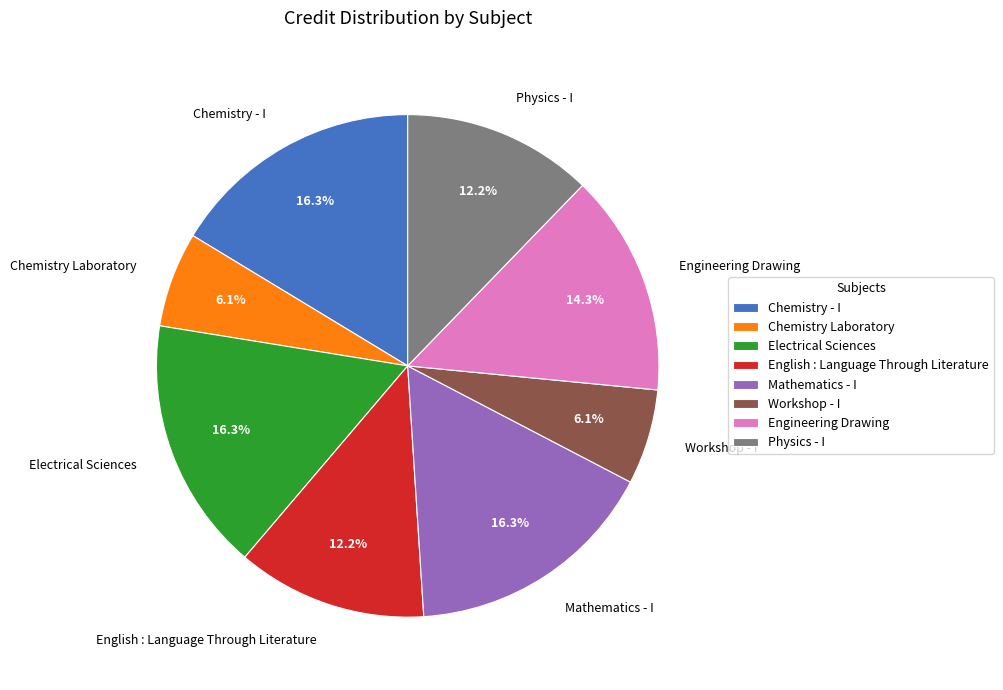

Is there a majority slice in this chart?

No